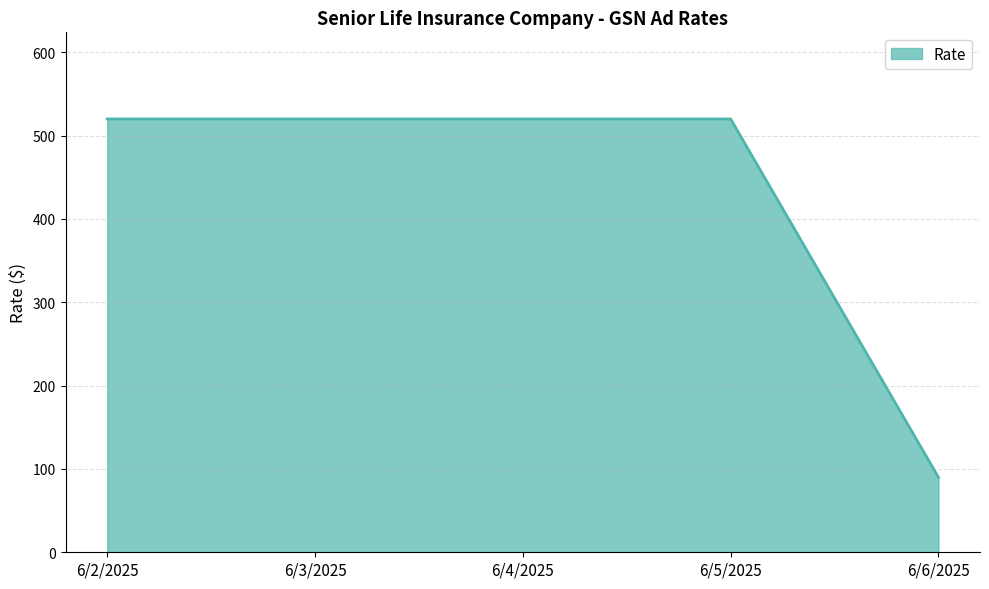

What position from the right is 6/6/2025?

1